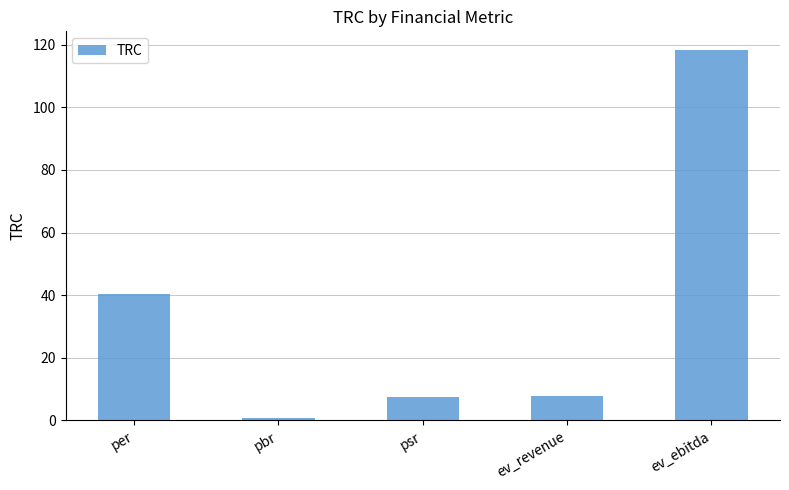

What is the difference between the maximum and minimum values?

117.5